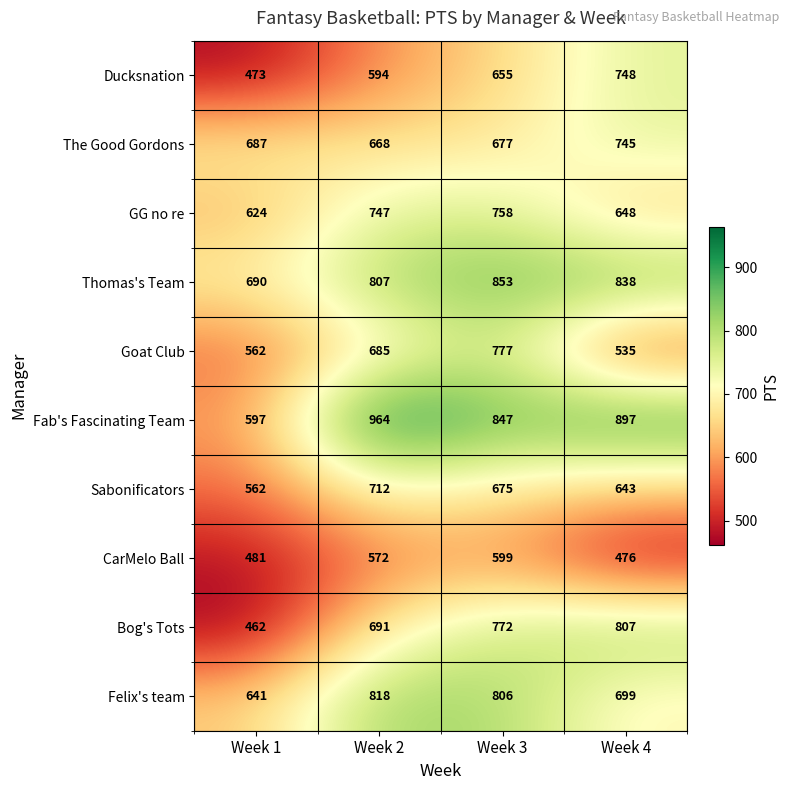

Rank the series by their maximum value, from lowest to highest.

CarMelo Ball, Sabonificators, The Good Gordons, Ducksnation, GG no re, Goat Club, Bog's Tots, Felix's team, Thomas's Team, Fab's Fascinating Team